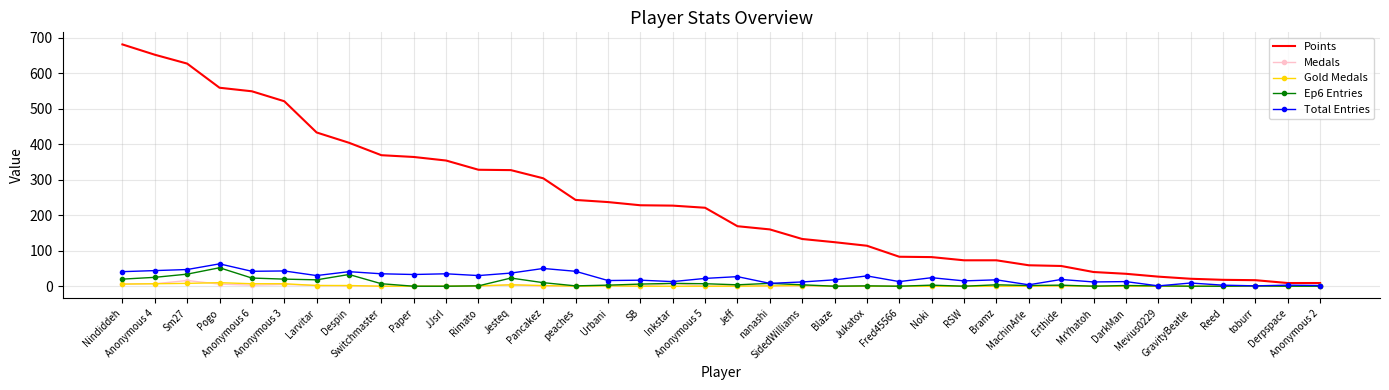

In Total Entries, how many points are lower than both neighbors (excluding endpoints)?

13